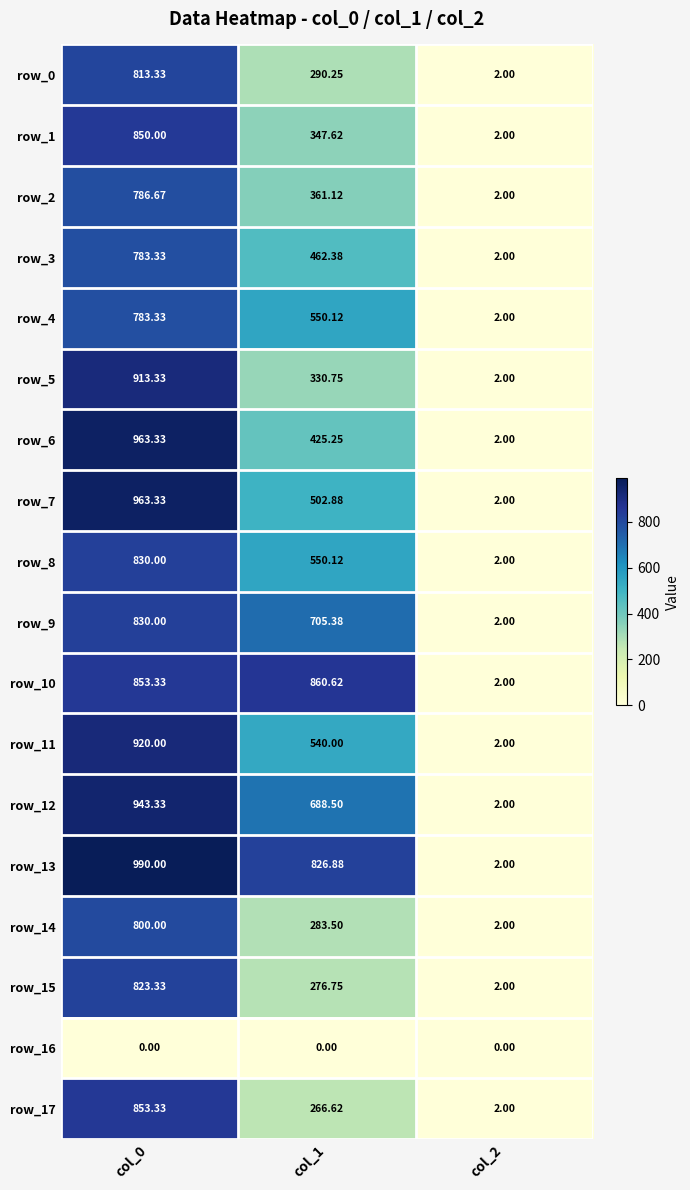

At which category does the chart reach its peak across all series?

col_0